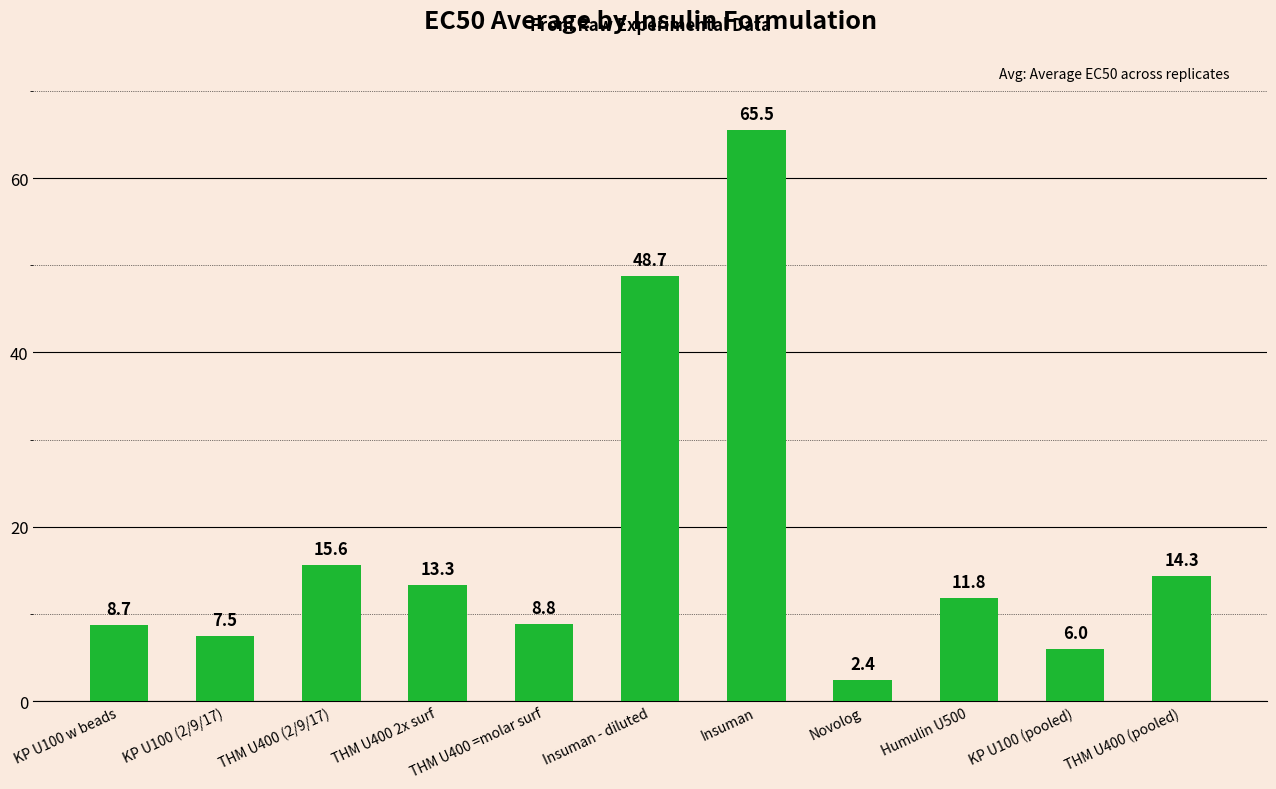

What is the change in value from THM U400 (2/9/17) to Insuman?

+49.9